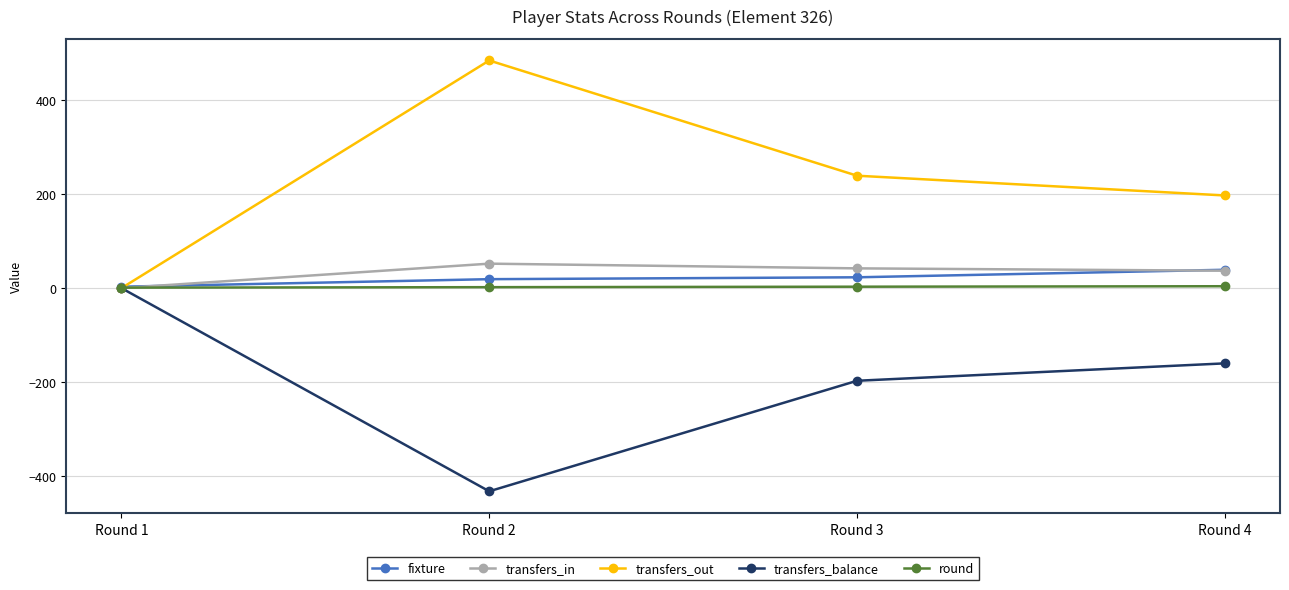

How many values in the round series are below 3?

2